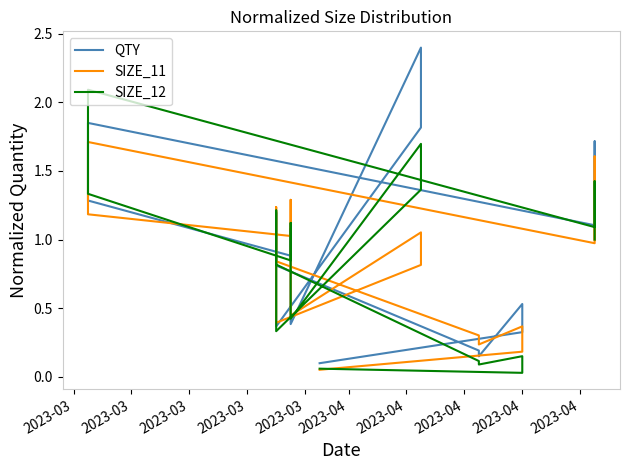

At how many categories does at least one series exceed 2?

2